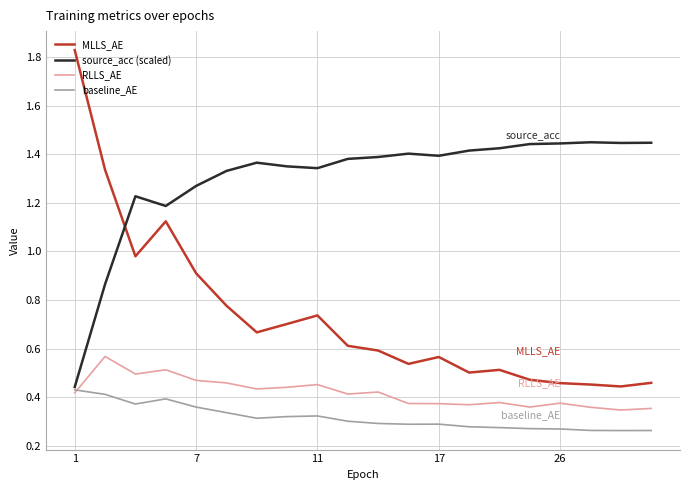

List the series in order of their peak value, lowest first.

baseline_AE, RLLS_AE, source_acc (scaled), MLLS_AE